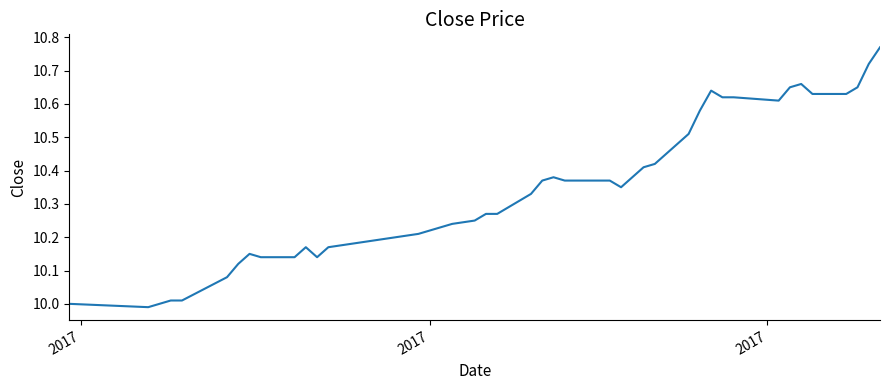

What is the difference between the maximum and minimum values?

0.8